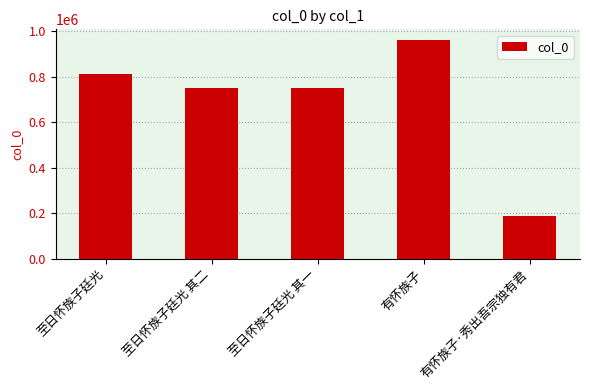

Which label corresponds to the largest value in the chart?

有怀族子